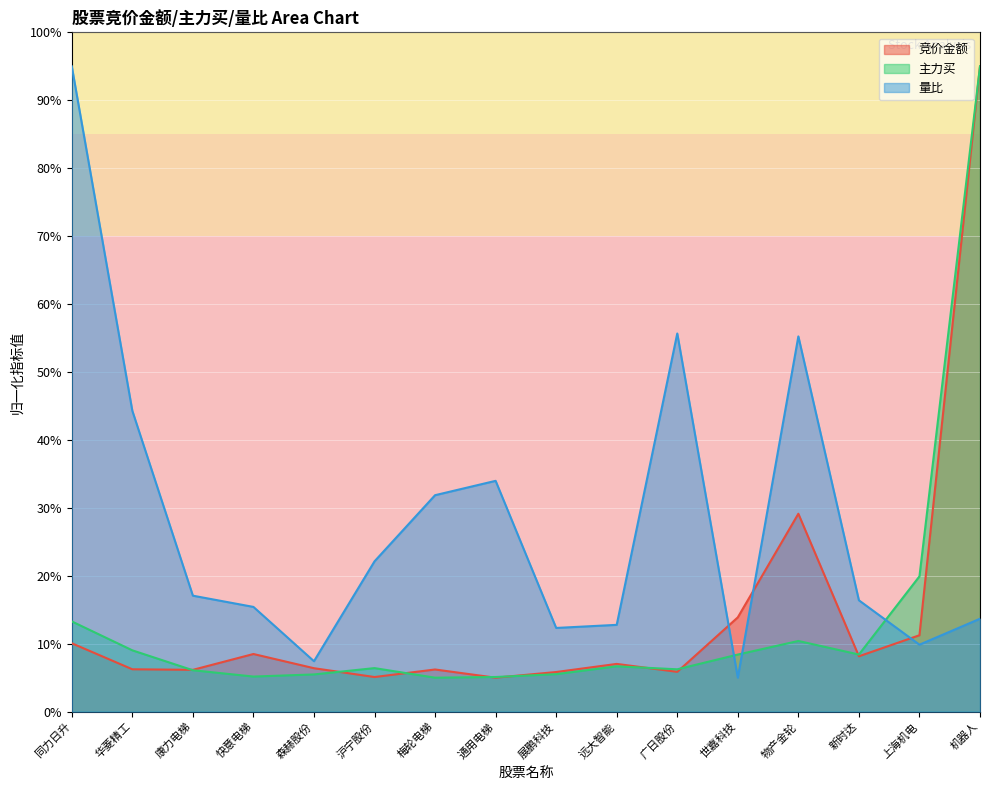

What position from the right is 梅轮电梯?

10